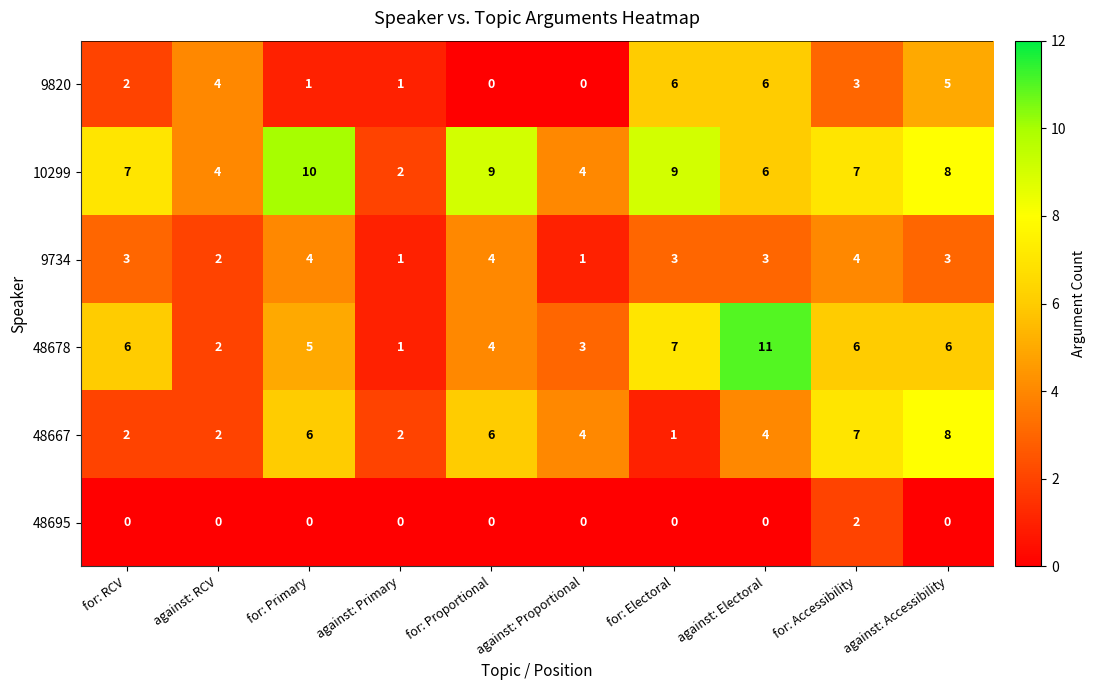

What is the spread (max minus min) of values at against: Electoral?

11